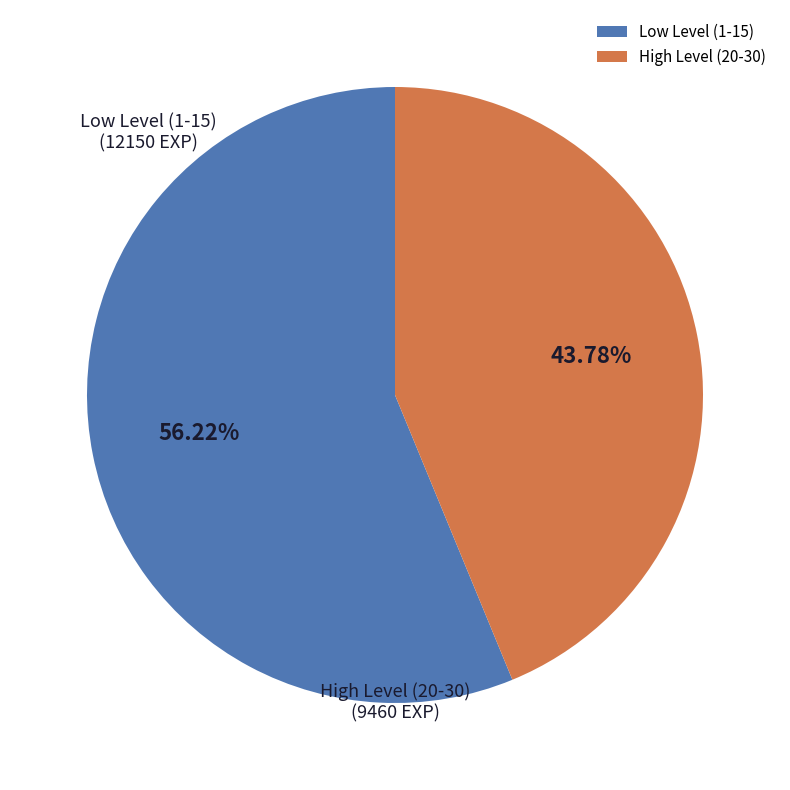

Do High Level (20-30) and Low Level (1-15) together represent more than half of the pie?

Yes